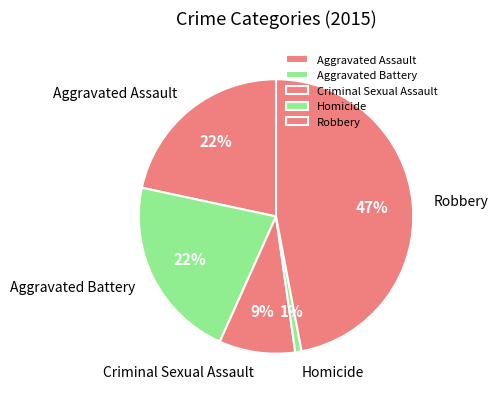

Count the number of slices in the pie.

5